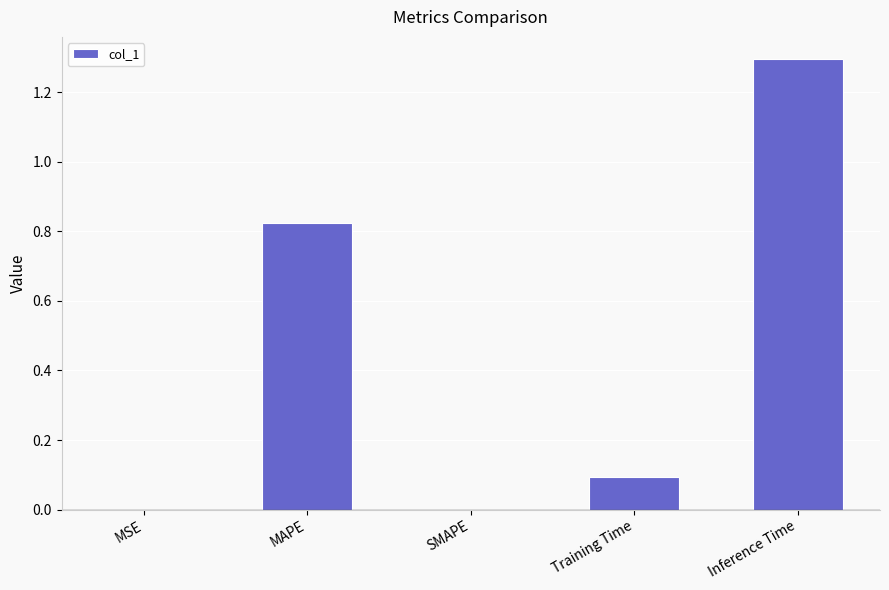

What is the greatest value displayed?

1.3